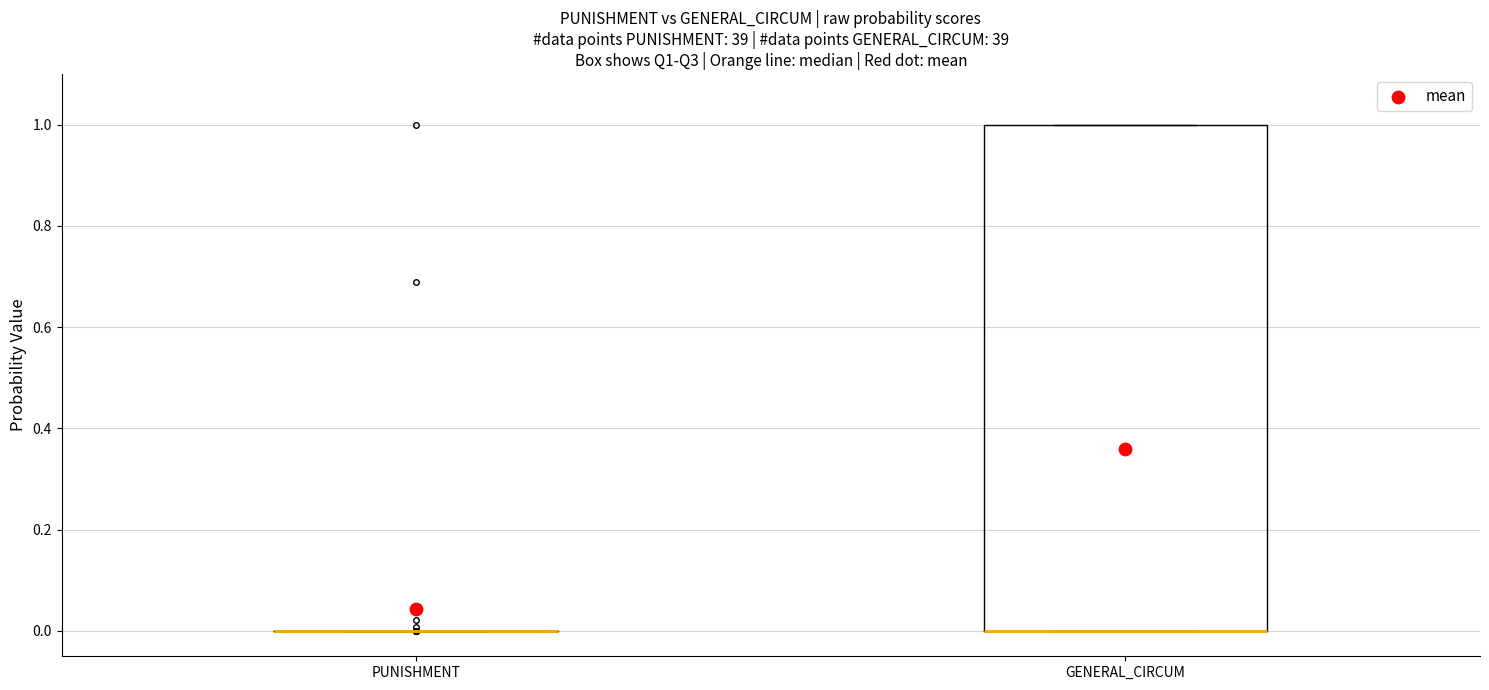

Comparing the boxes themselves (not the whiskers), which one is the tallest?

GENERAL_CIRCUM